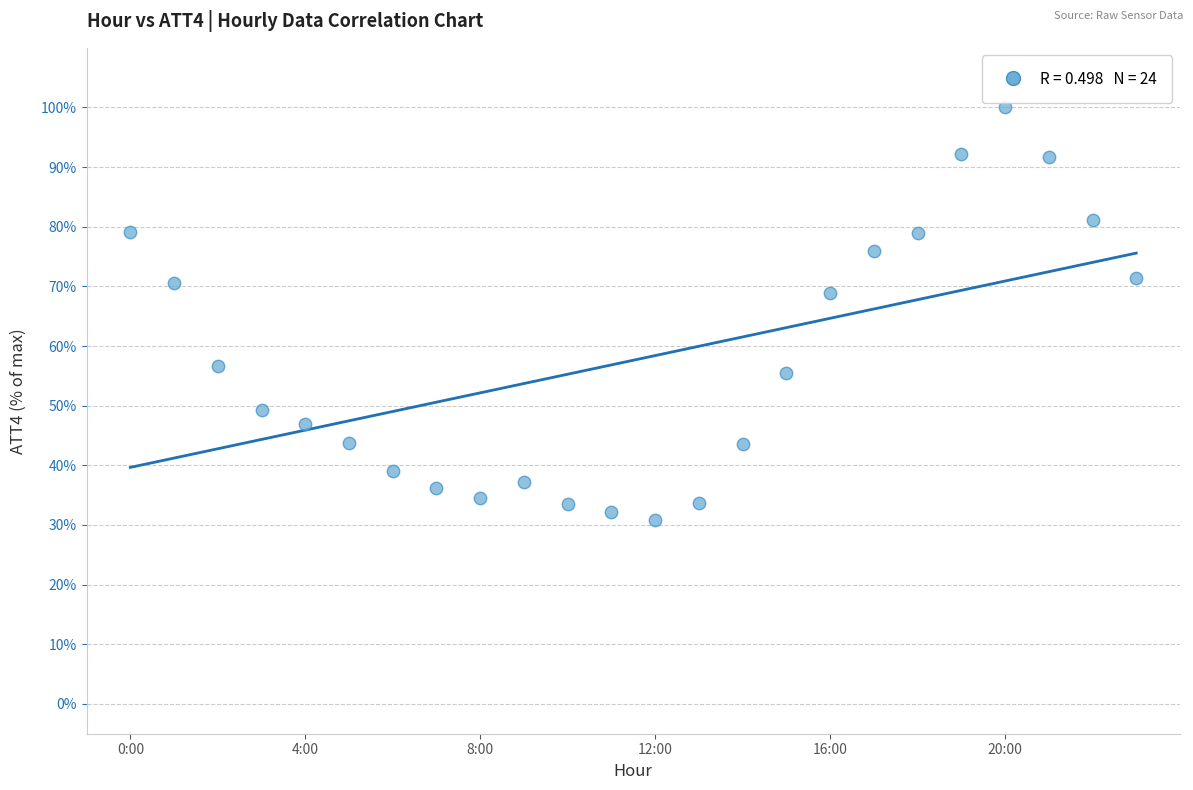

What Y value in the scatter plot is closest to 65?

69.0